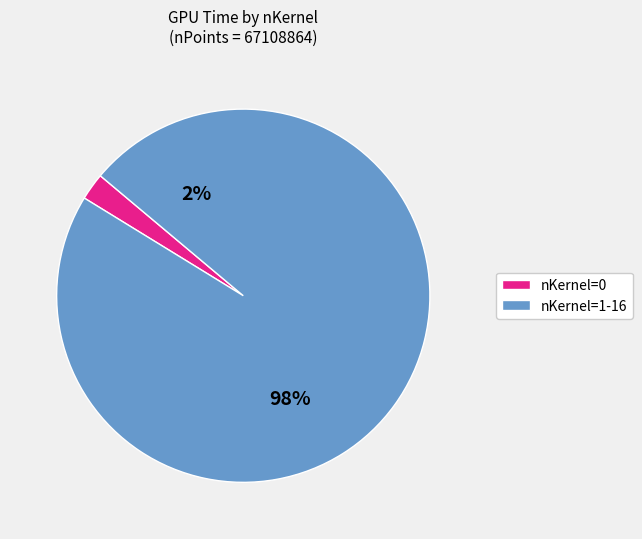

True or false: 1 accounts for 1% of the total.

False